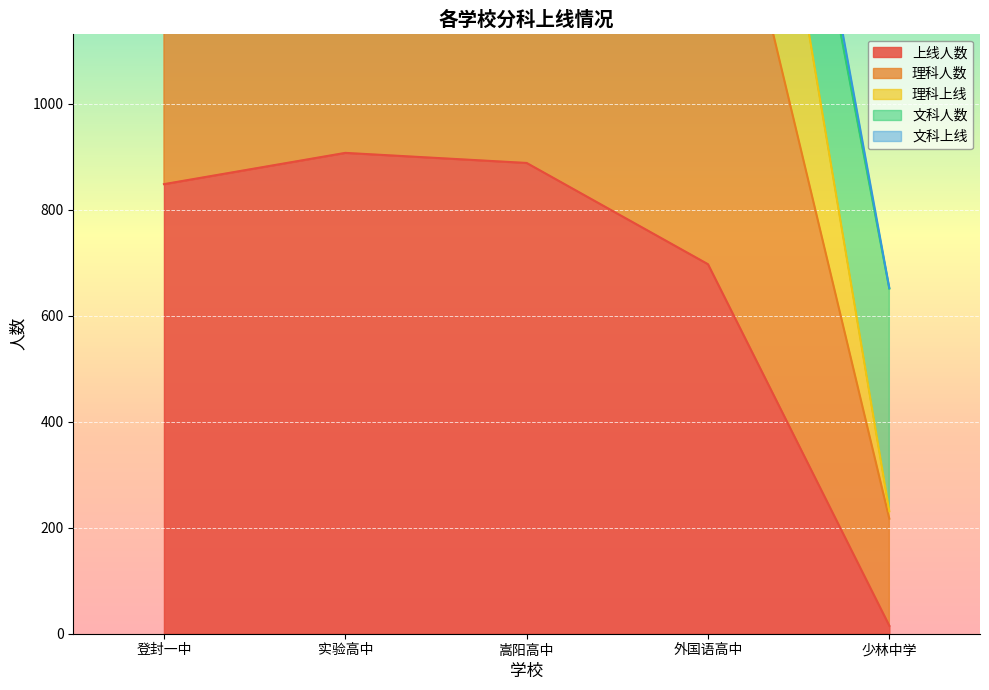

What is the difference between the highest and lowest values at 实验高中?

2041